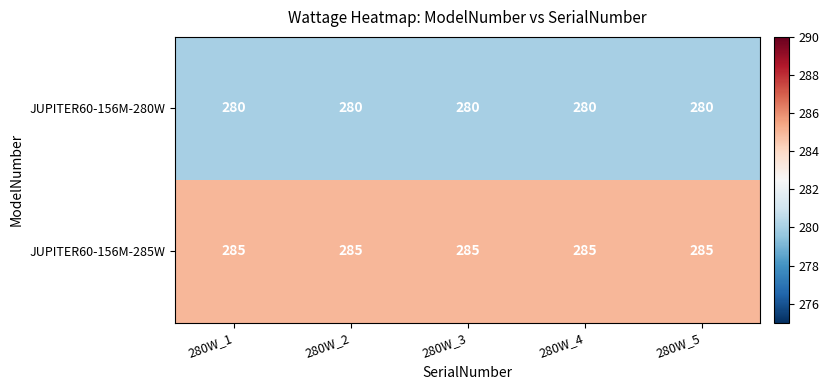

List the series in order of their overall mean, lowest first.

JUPITER60-156M-280W, JUPITER60-156M-285W